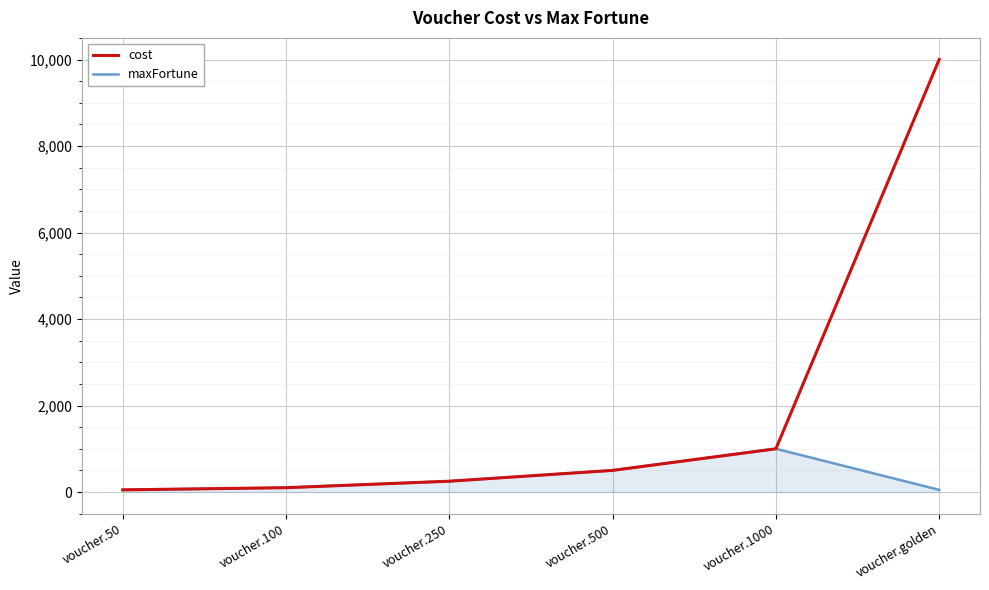

Read the maxFortune value at voucher.250, to the nearest 50.

250